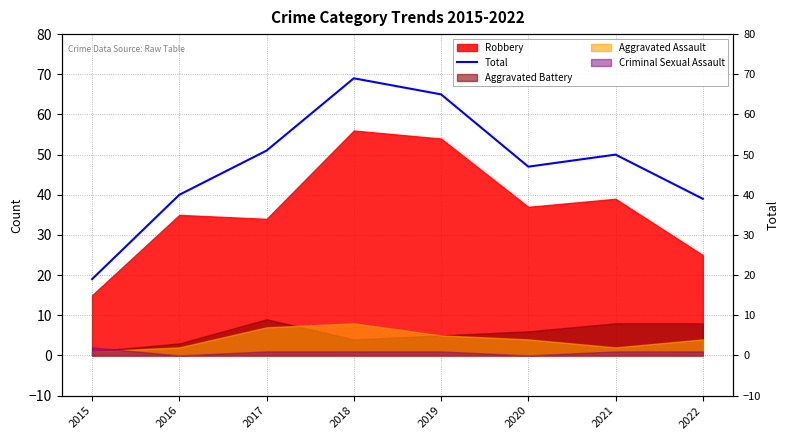

What is the change in value from 2015 to 2022?

+20